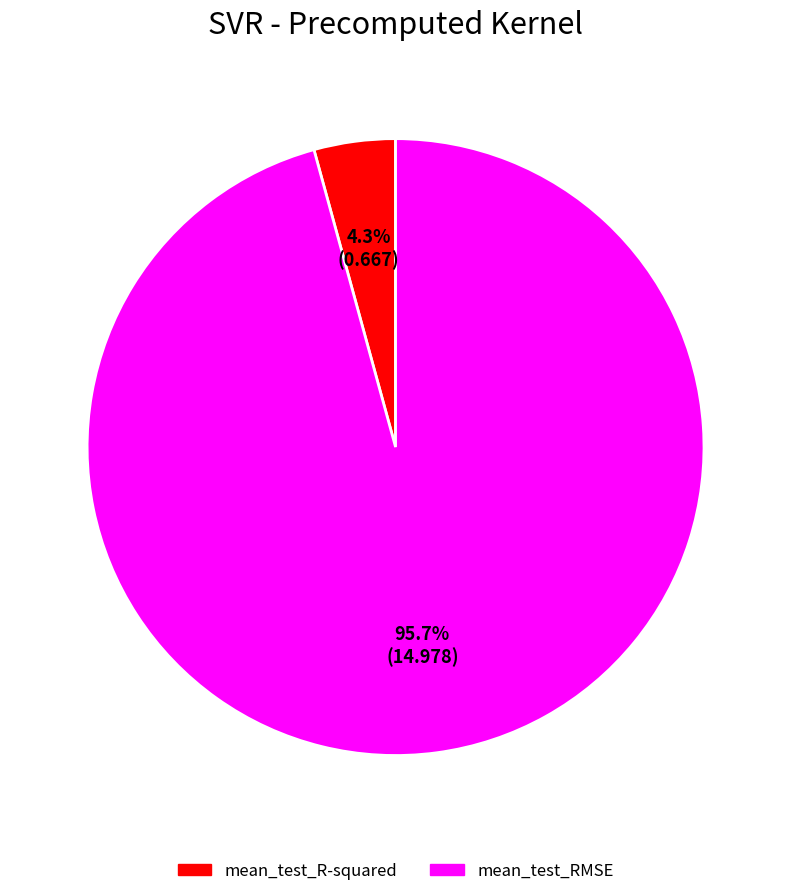

To the nearest percent, what is the difference between the mean_test_R-squared and mean_test_RMSE slice percentages?

91%